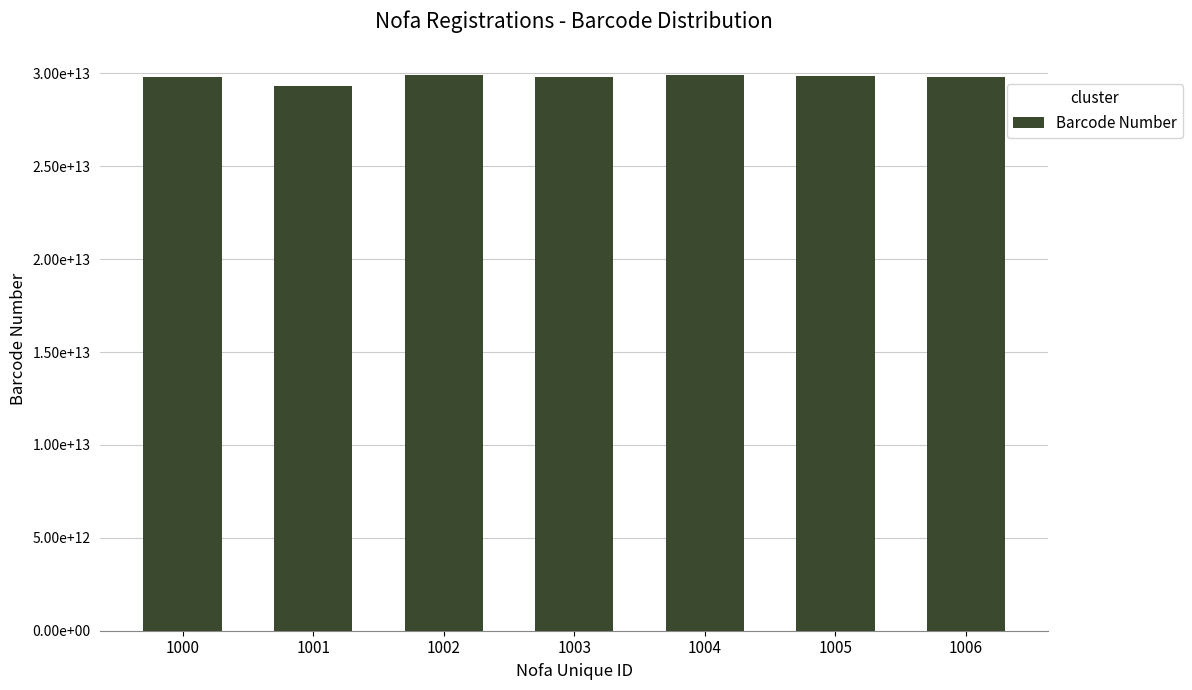

What is the greatest value displayed?

29922229092666